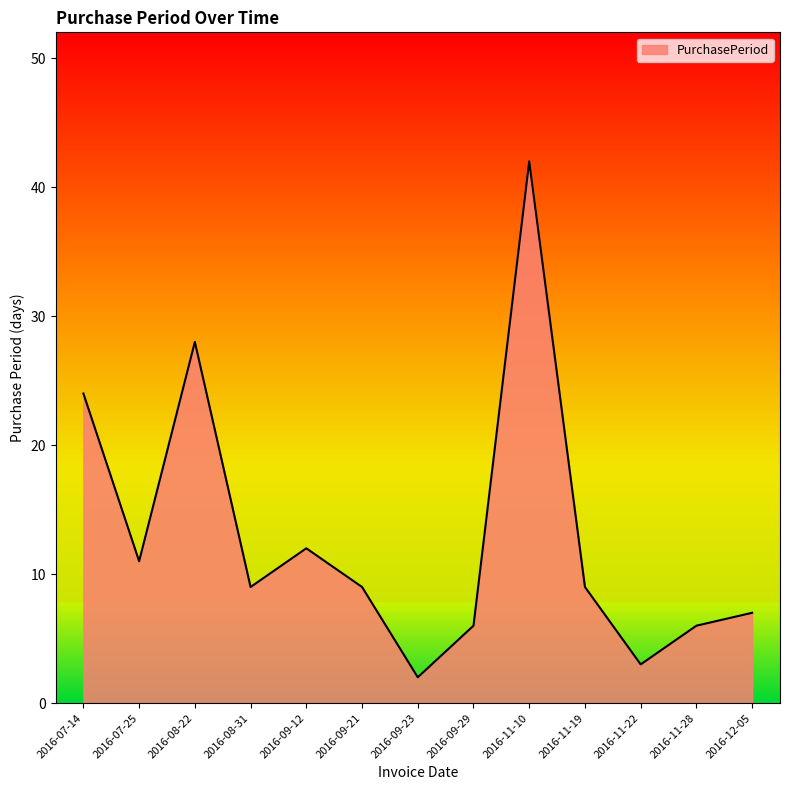

Where is the first local maximum?

2016-08-22